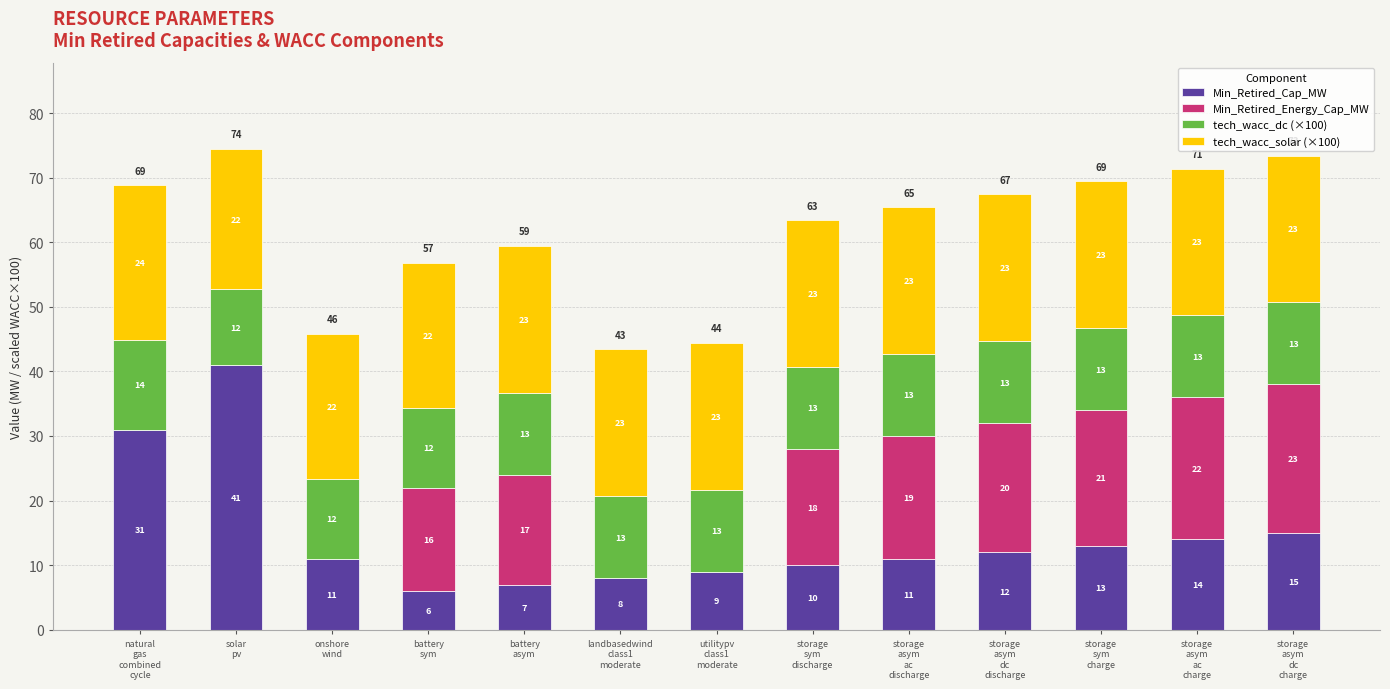

What is the sum of all Min_Retired_Cap_MW values?

188.0